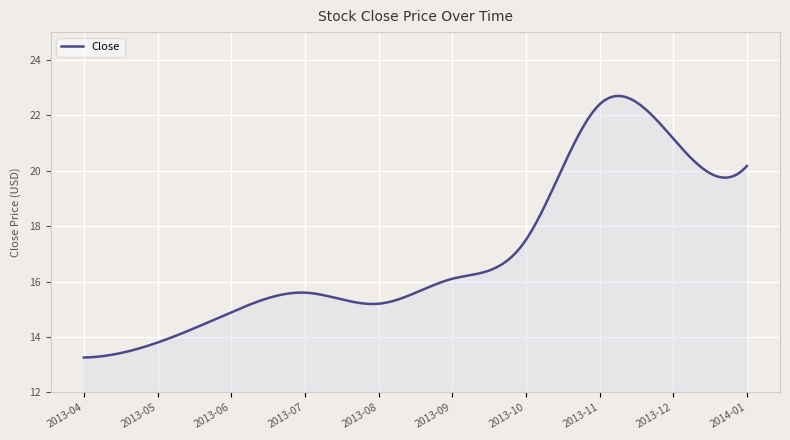

What is the minimum value shown in the chart?

13.3